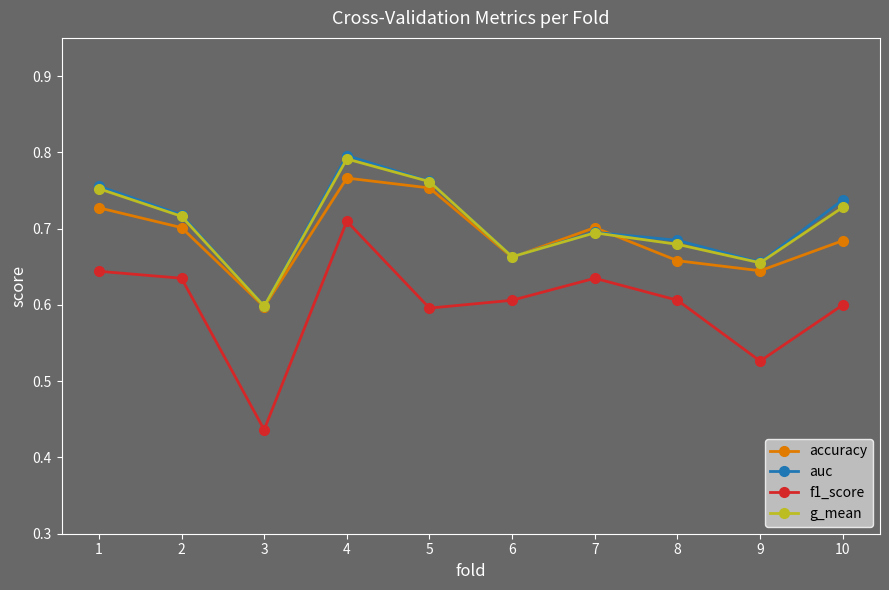

What is the total value across all series at 1?

2.9